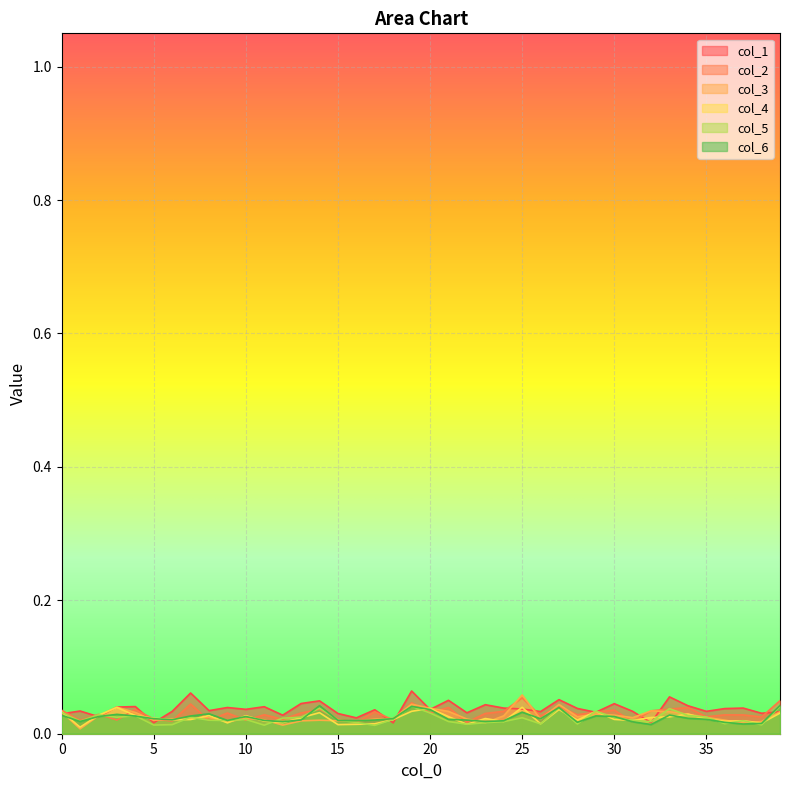

At which category does the chart reach its peak across all series?

19